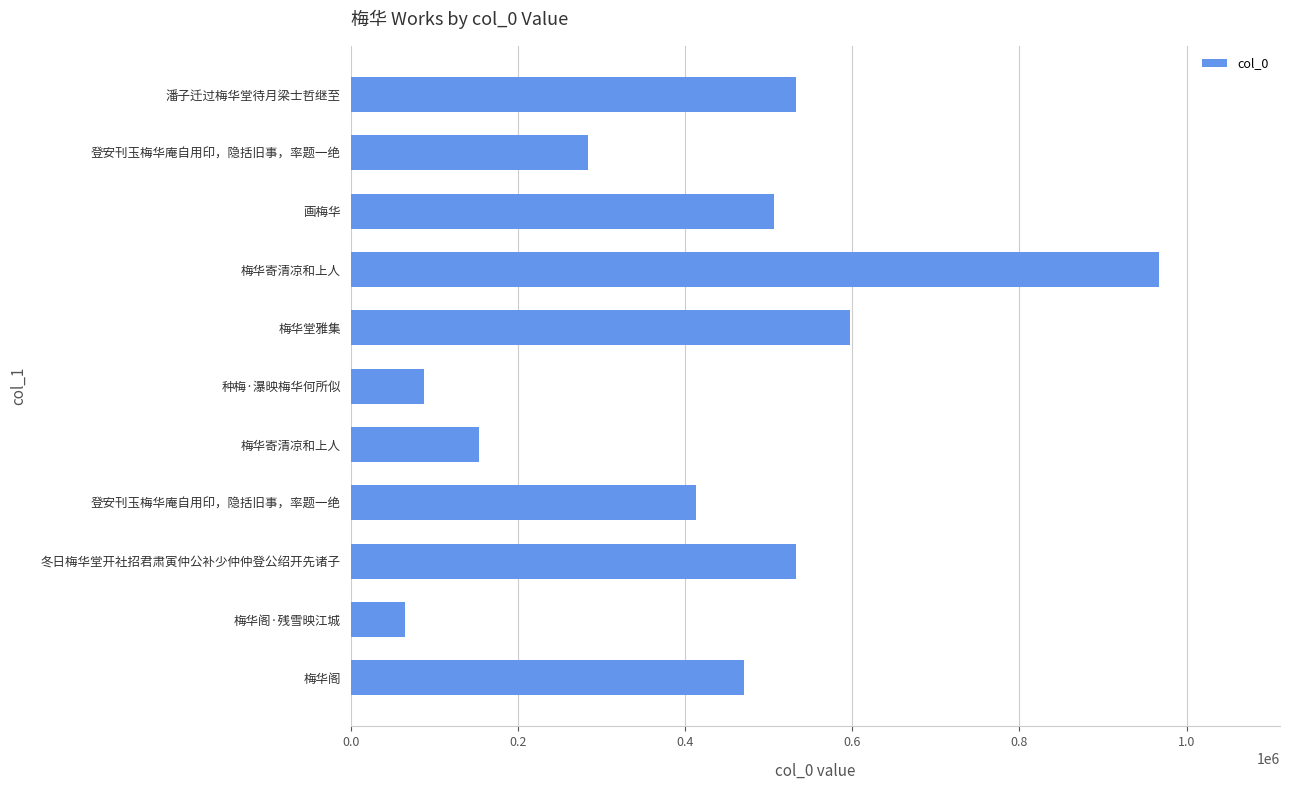

Are the bars horizontal?

Yes